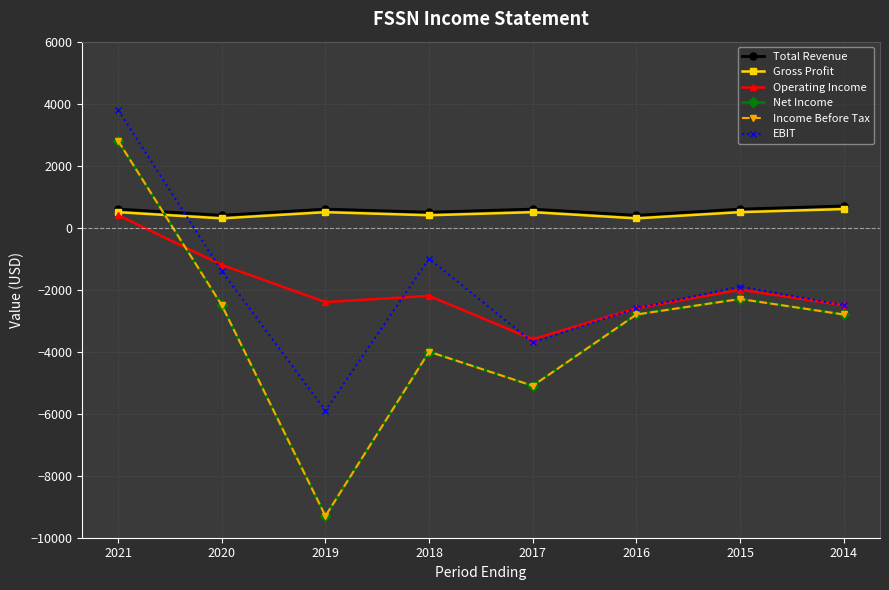

Rank the categories by EBIT value from highest to lowest.

2021, 2018, 2020, 2015, 2014, 2016, 2017, 2019